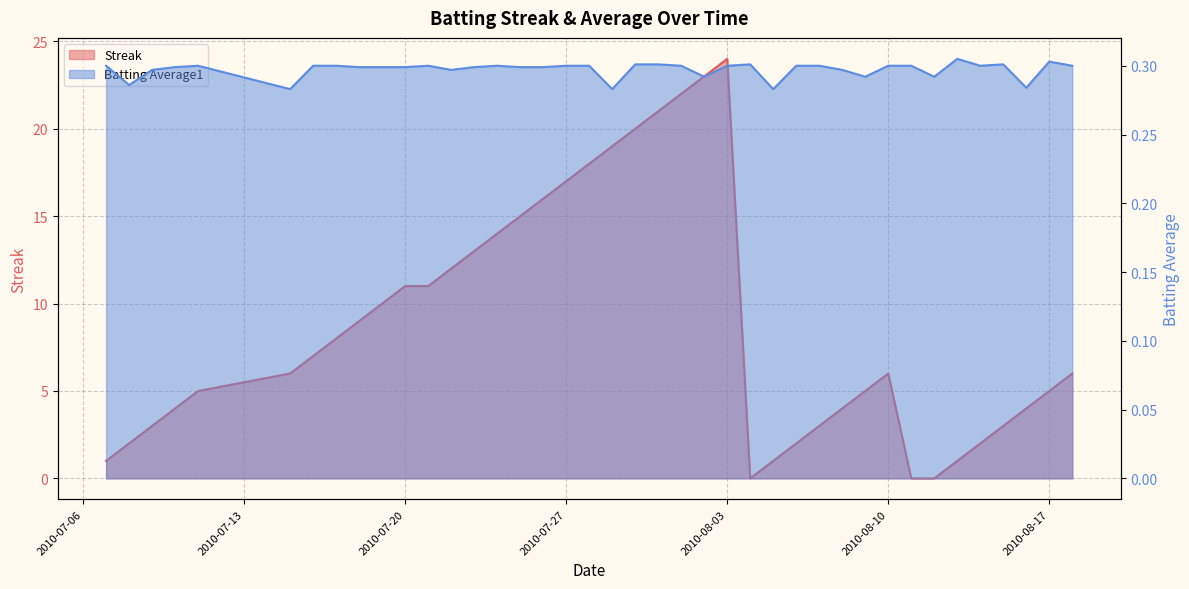

The Batting Average1 series shows 0.3 at 2010-07-15. True or false?

True